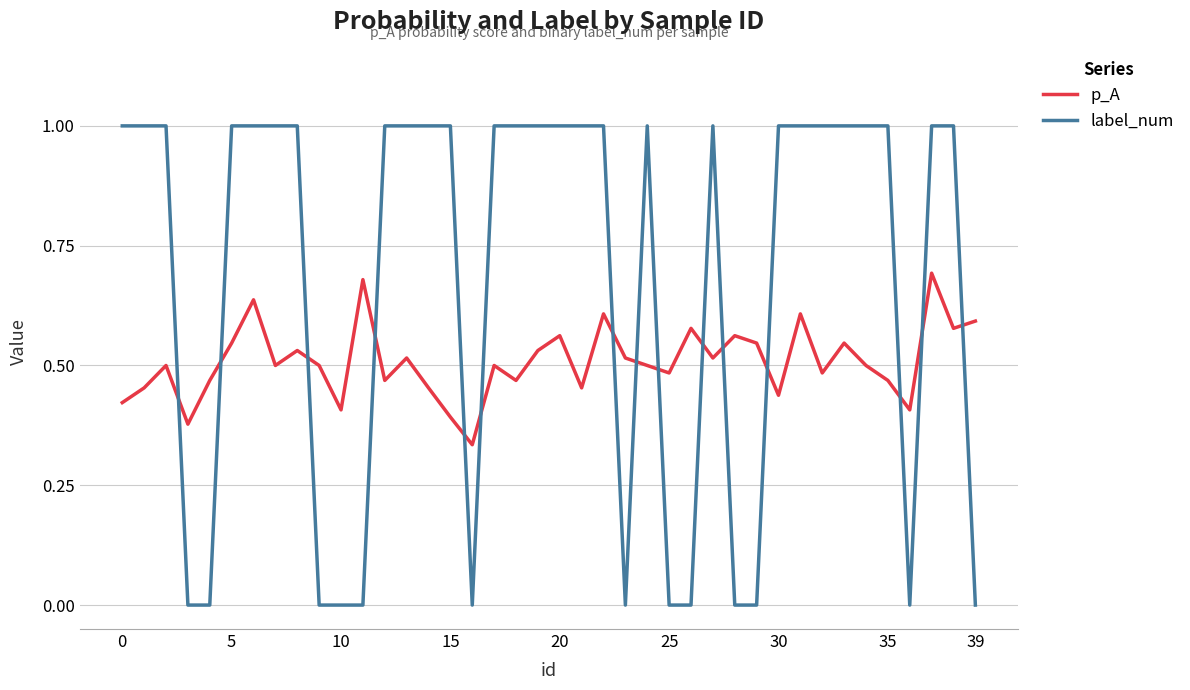

What are all the series names shown in the legend?

p_A, label_num